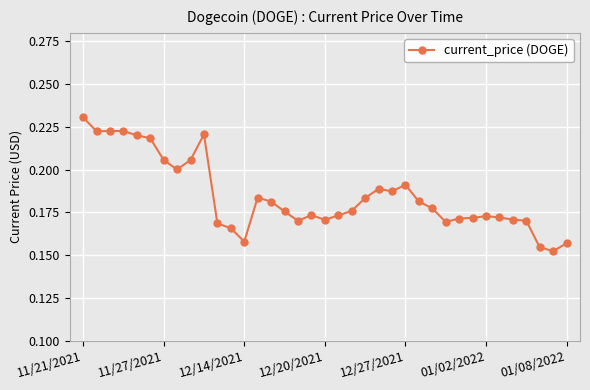

What is the difference between the maximum and minimum values?

0.1